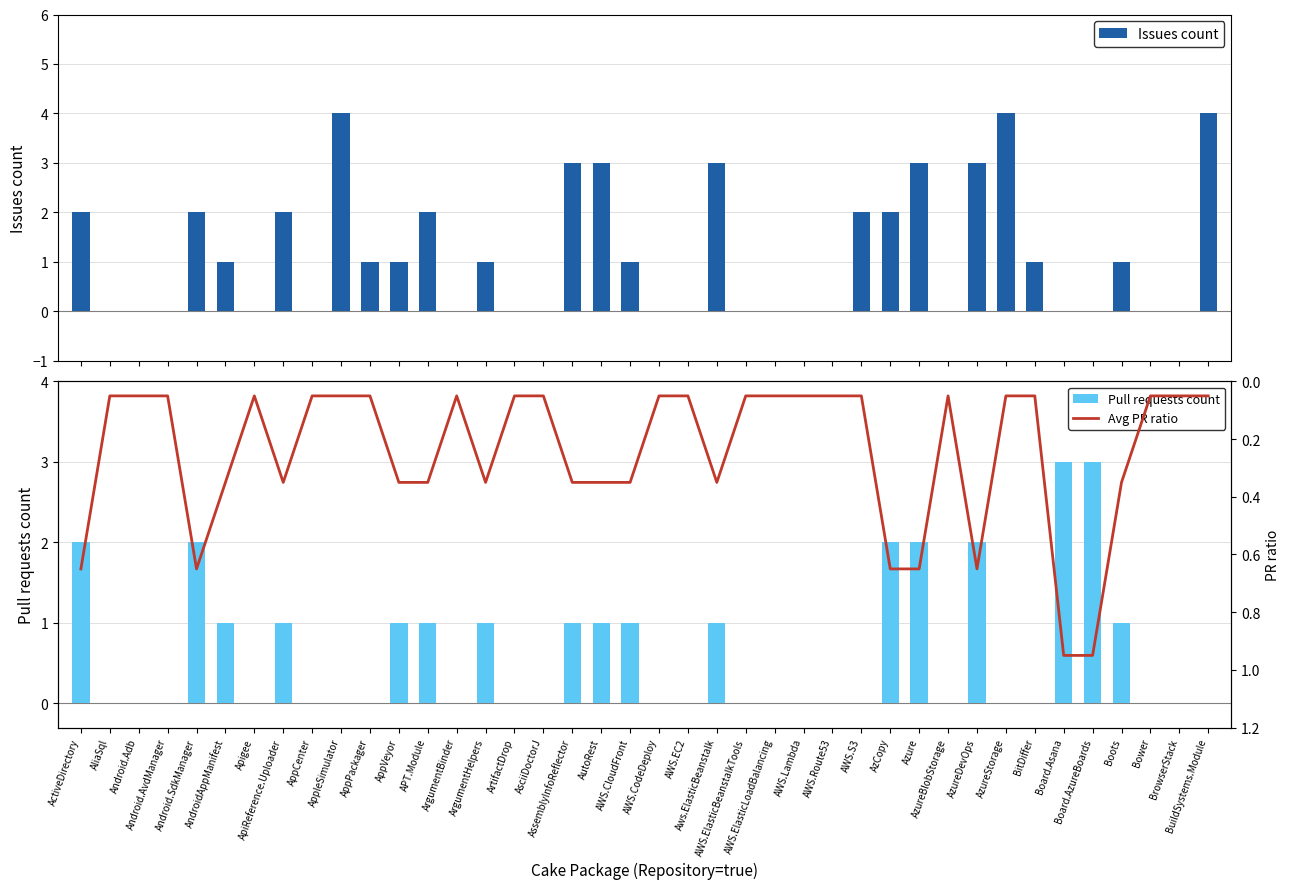

Which series has the largest total across all categories?

Issues count